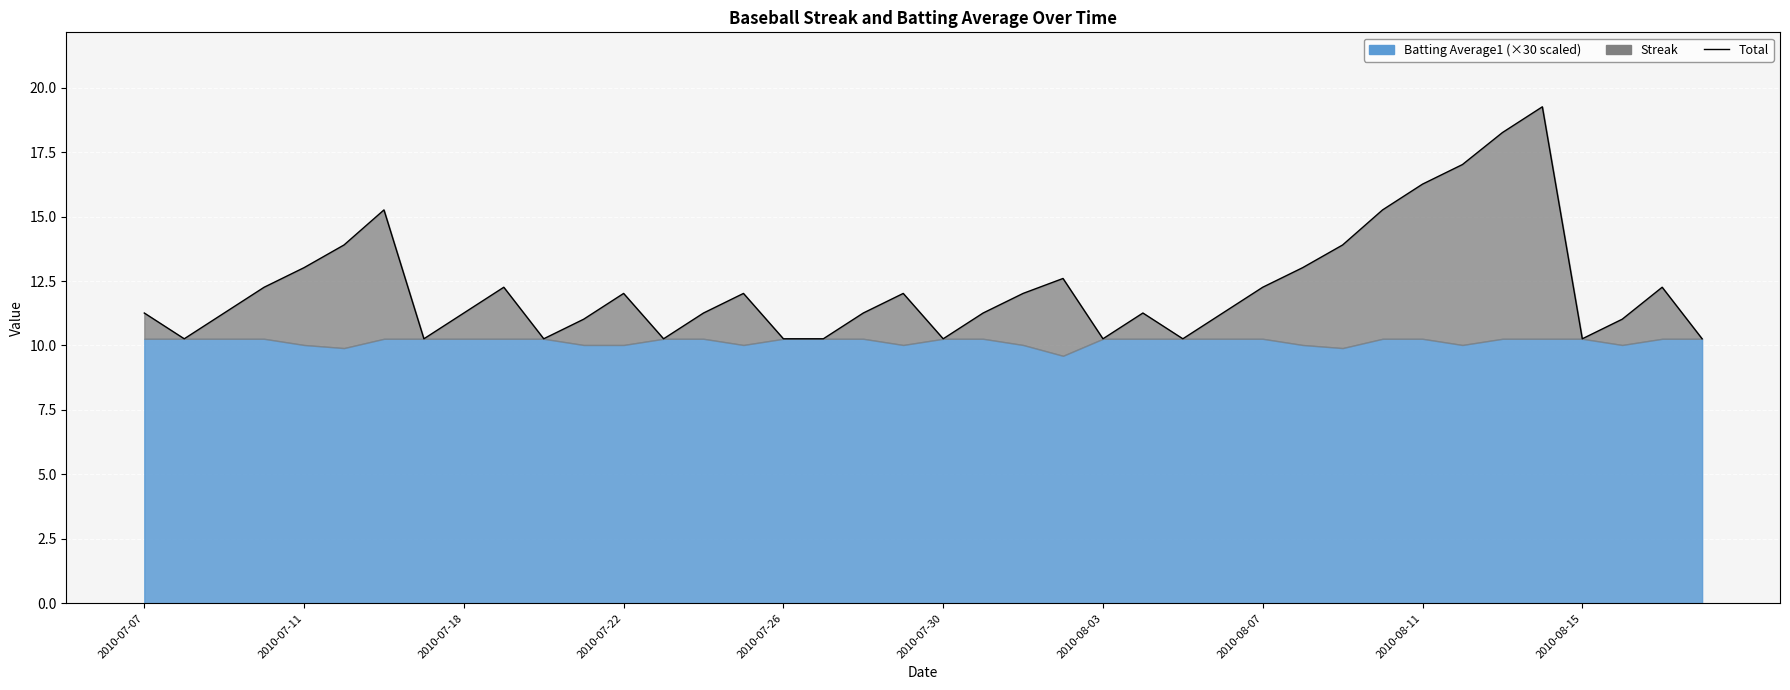

How many points are higher than both their immediate neighbors (excluding endpoints)?

9